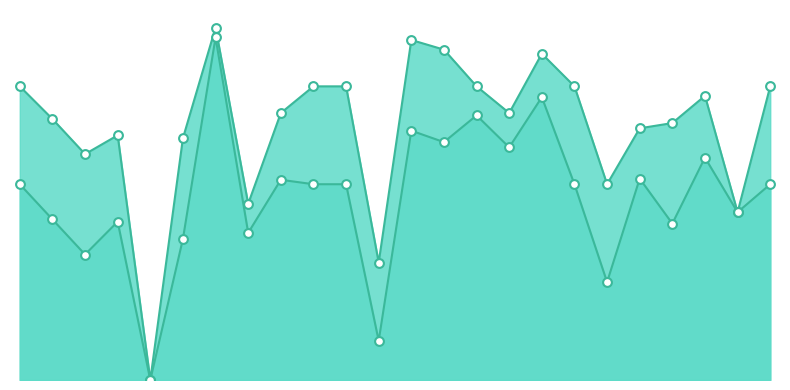

Is the value of f1 at 13 greater than the value of accuracy at 15?

No